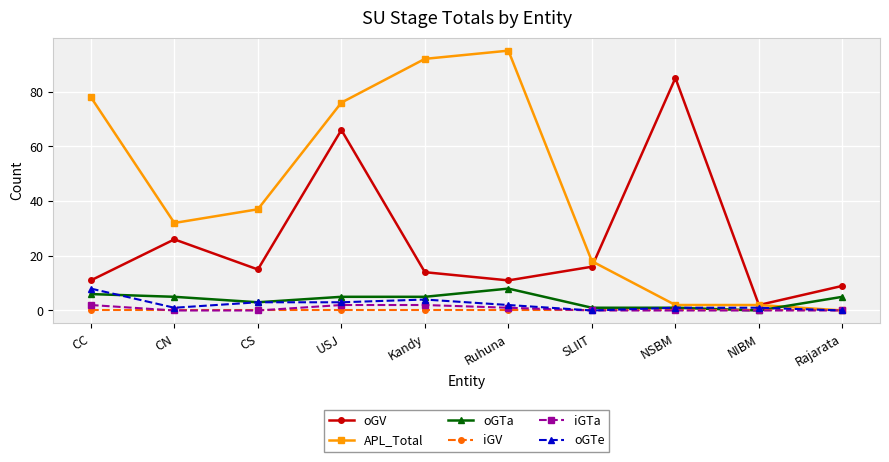

Where is the first local maximum for oGV?

CN